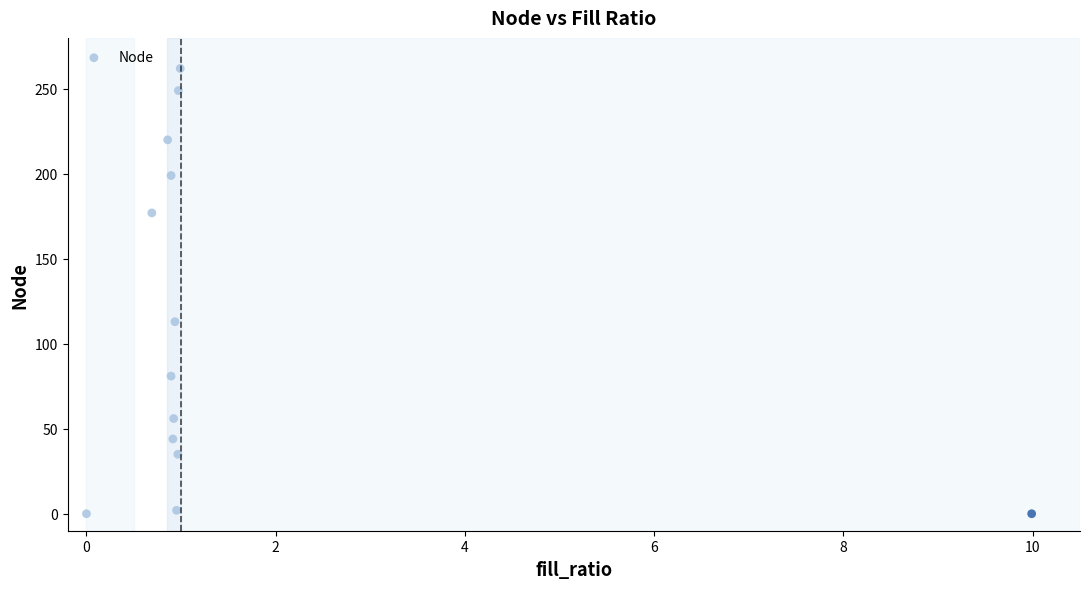

What Y value in the scatter plot is closest to 131?

113